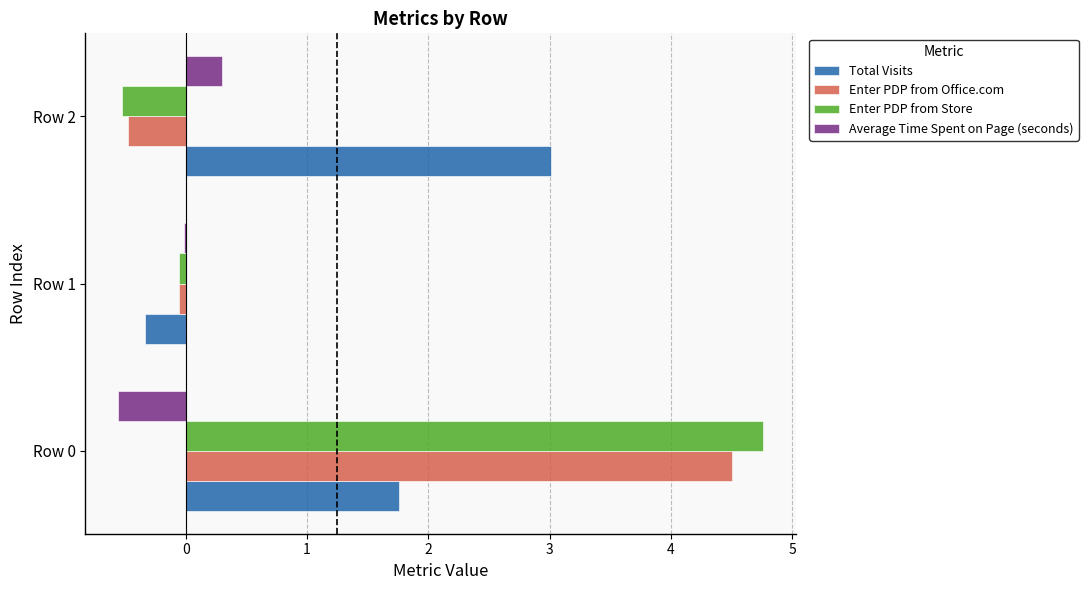

What is the sum of all Enter PDP from Store values?

4.2